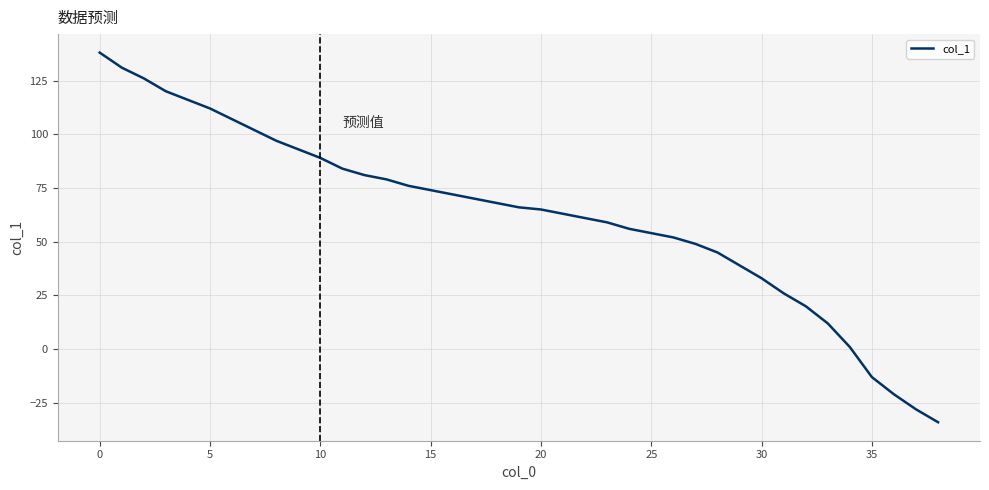

What is the minimum value shown in the chart?

-34